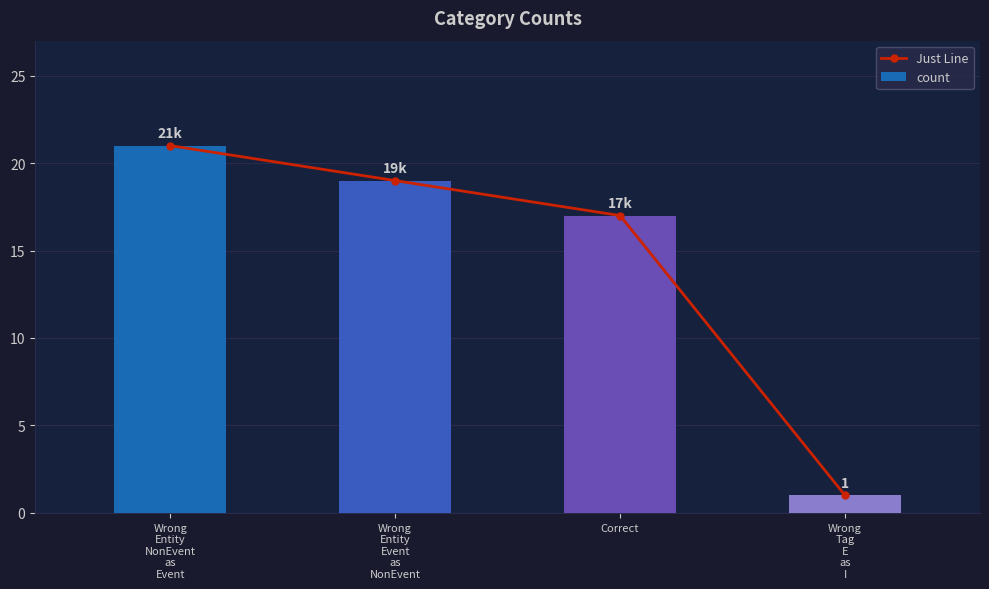

Is it true that Just Line equals 21 at Wrong
Entity
NonEvent
as
Event?

True